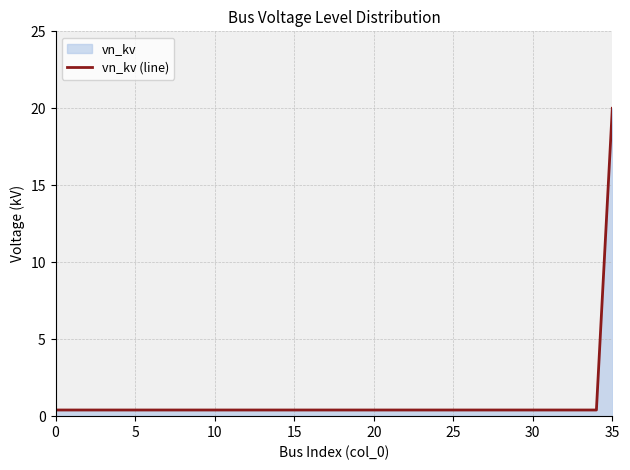

At which category does the chart reach its peak across all series?

35